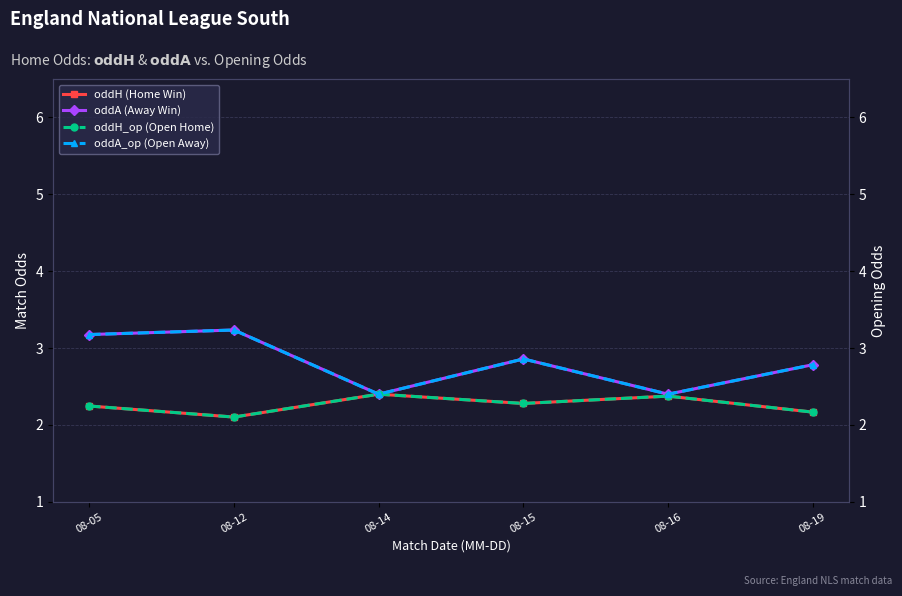

What is the spread (max minus min) of values at 08-05?

0.9